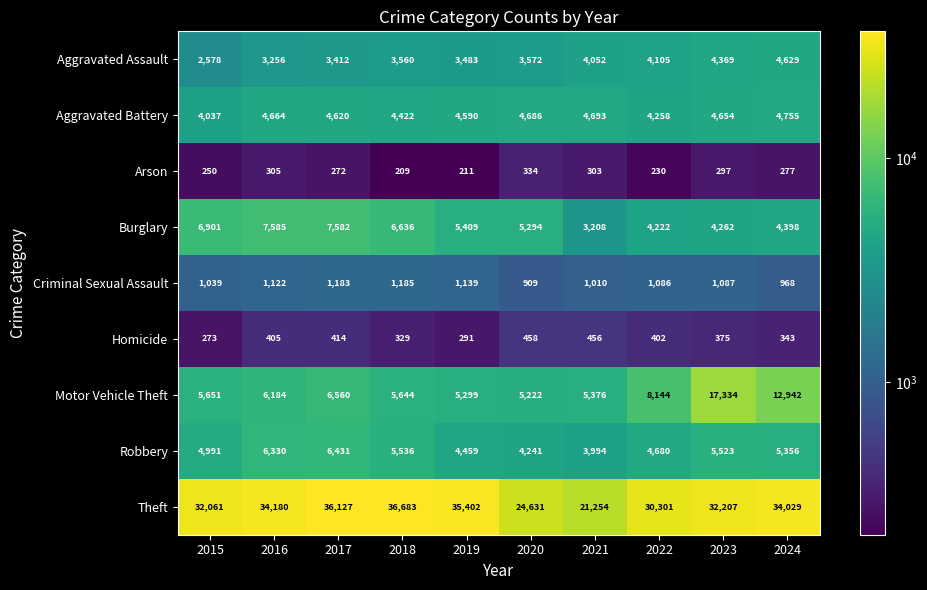

Rank the series at 2018 from highest to lowest value.

Theft, Burglary, Motor Vehicle Theft, Robbery, Aggravated Battery, Aggravated Assault, Criminal Sexual Assault, Homicide, Arson